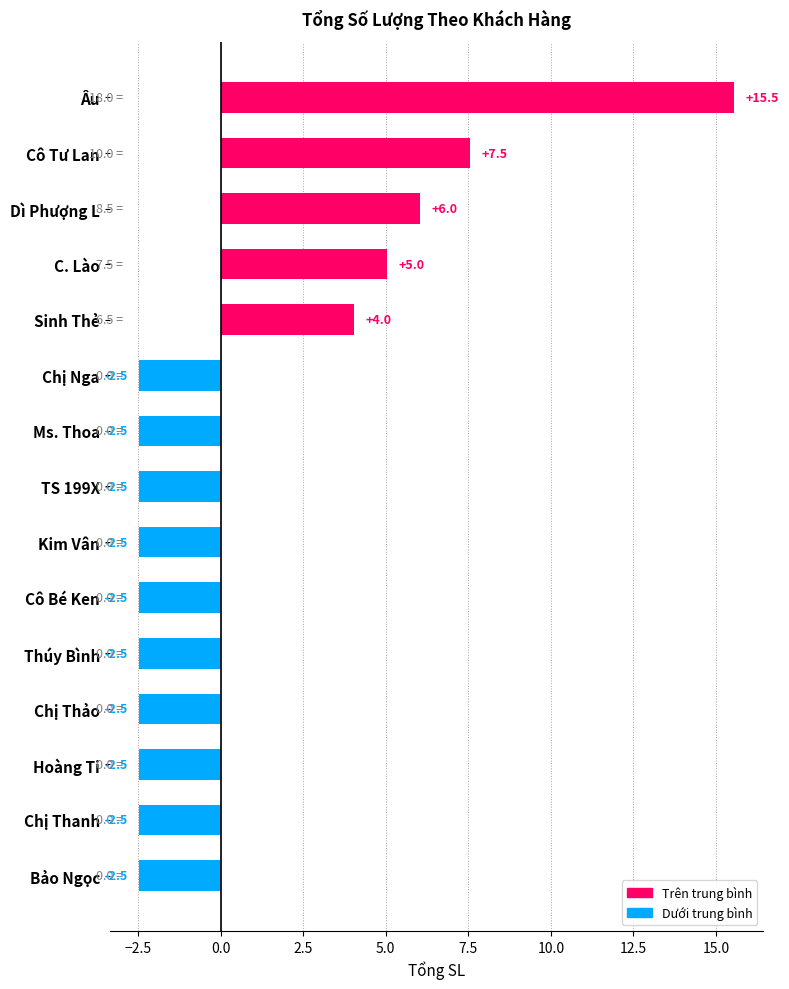

What is the difference between the maximum and second lowest values?

18.0